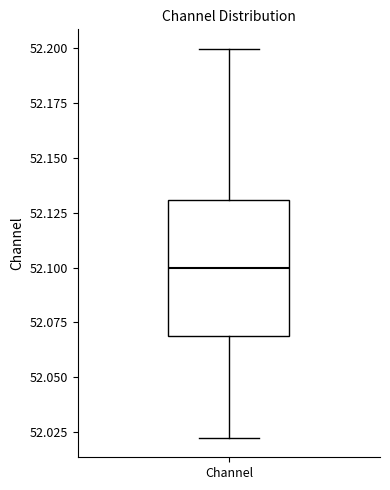

Transcribe this box plot: give where the median line is, the range the box spans, and where the two whiskers end, as read against the y-axis. The values are not printed on the chart, so give them approximately, as read against the axis.

median 52.10, box 52.07 to 52.13, whiskers 52.02 to 52.20